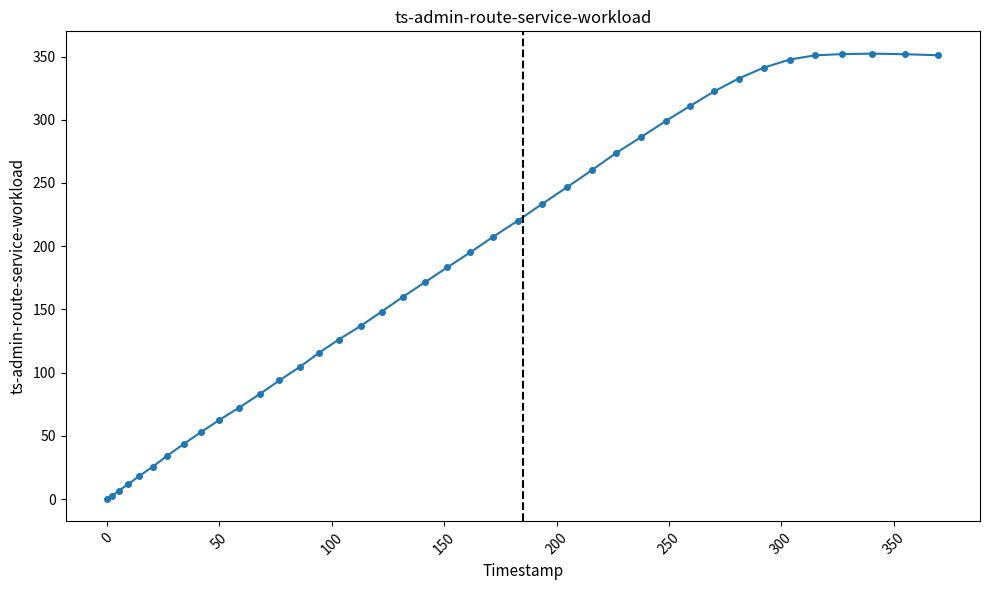

Count the number of data series in this chart.

1